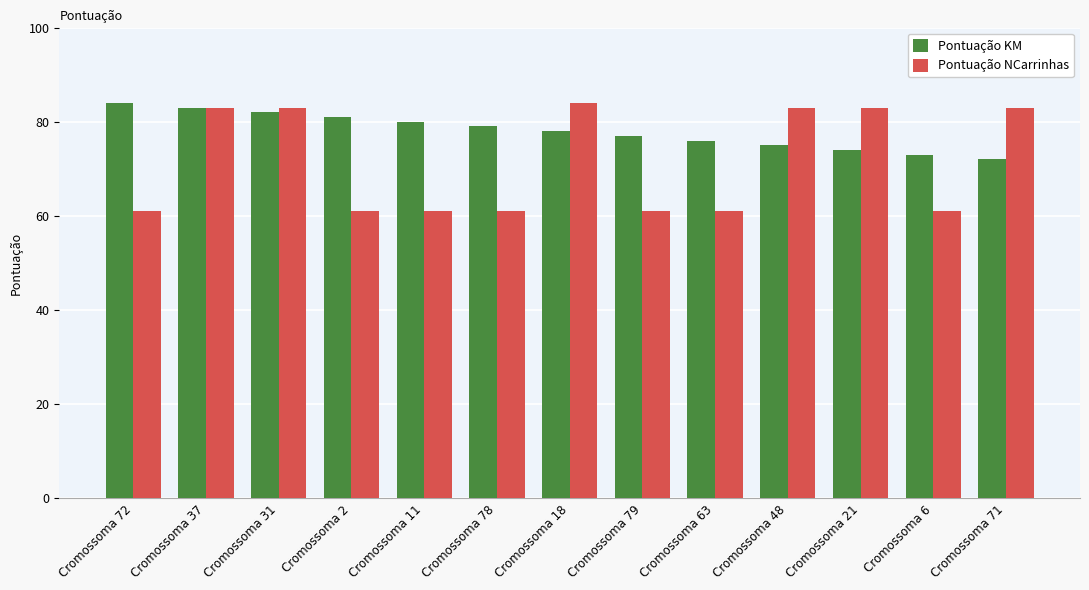

How many data points does each series have?

13